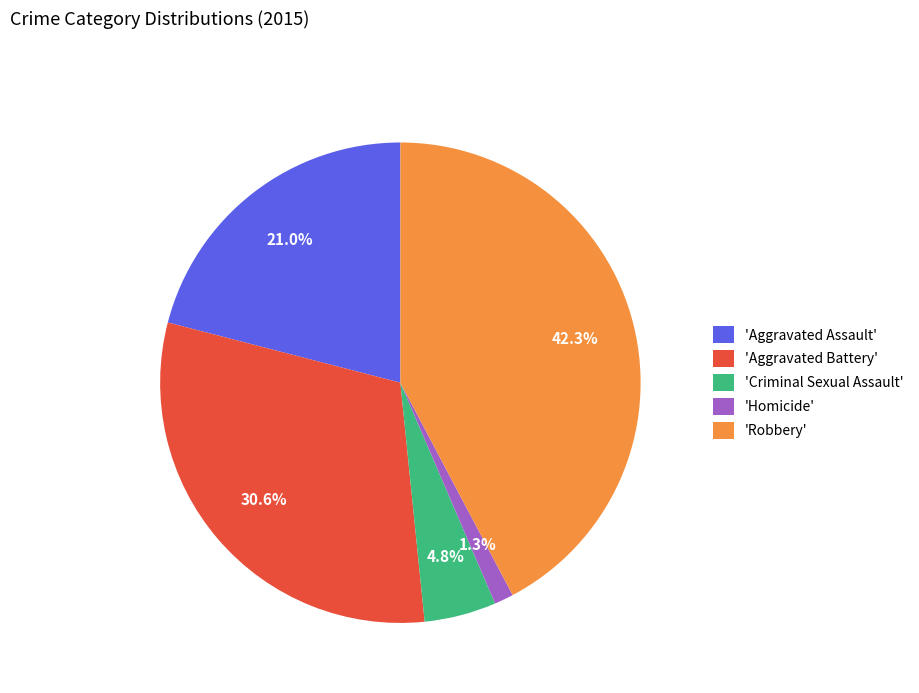

Between 'Criminal Sexual Assault' and 'Homicide', which is larger?

'Criminal Sexual Assault'